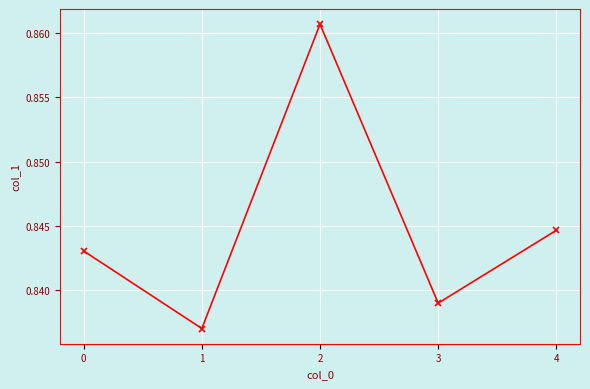

List the labels in order of value, smallest first.

1, 3, 0, 4, 2